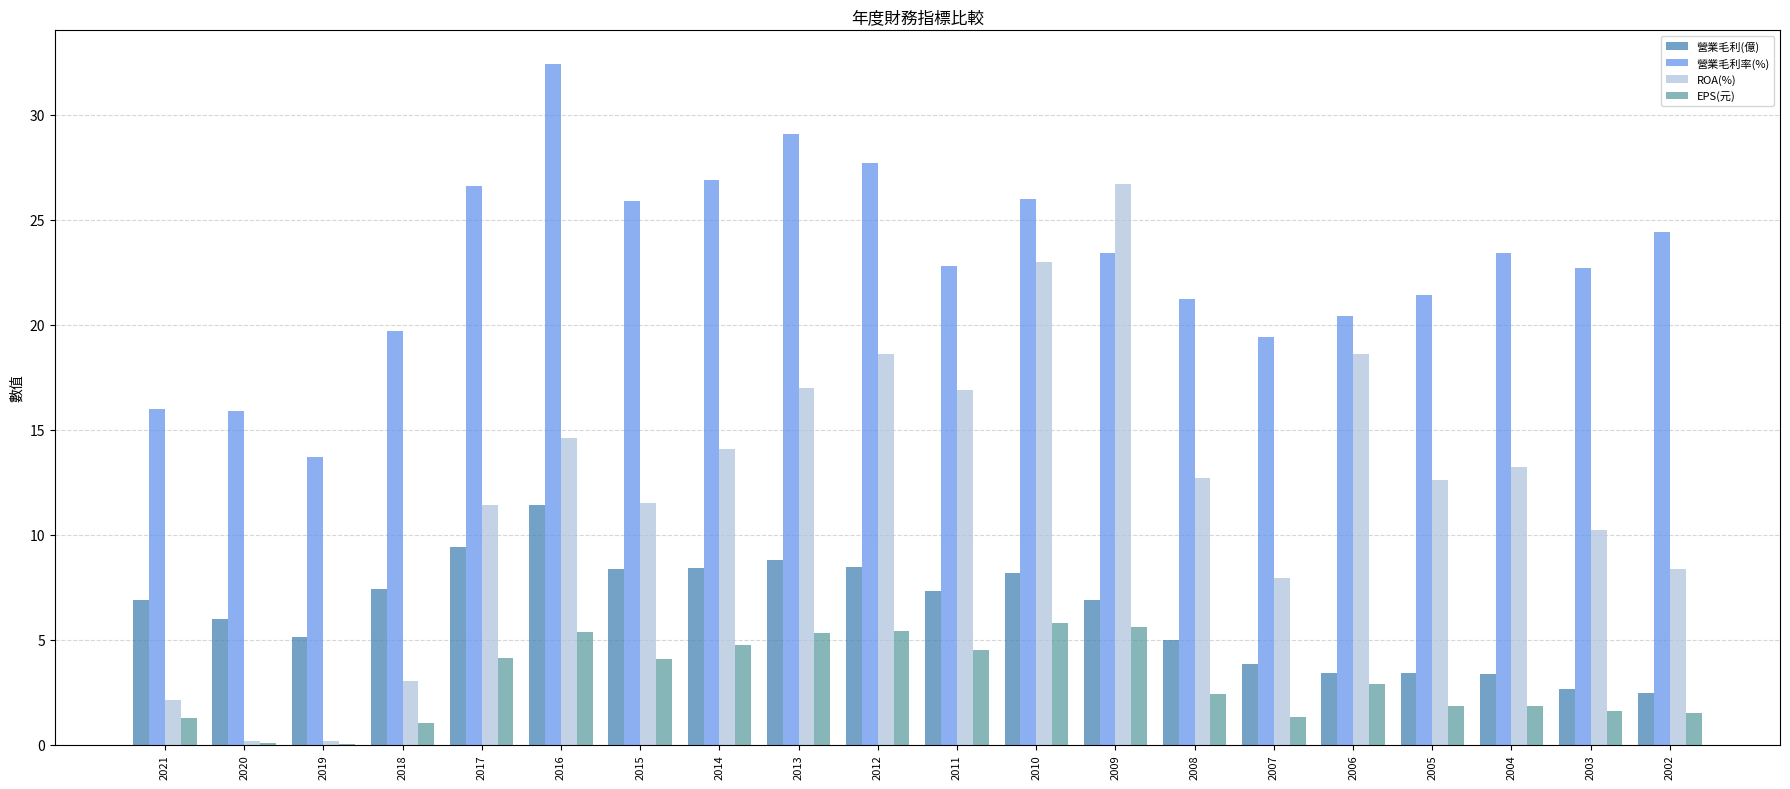

How many groups of bars are there?

20